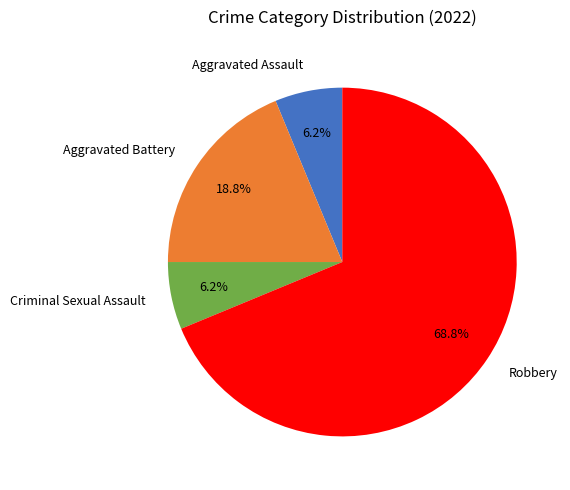

Which has a higher value, Criminal Sexual Assault or Aggravated Battery?

Aggravated Battery